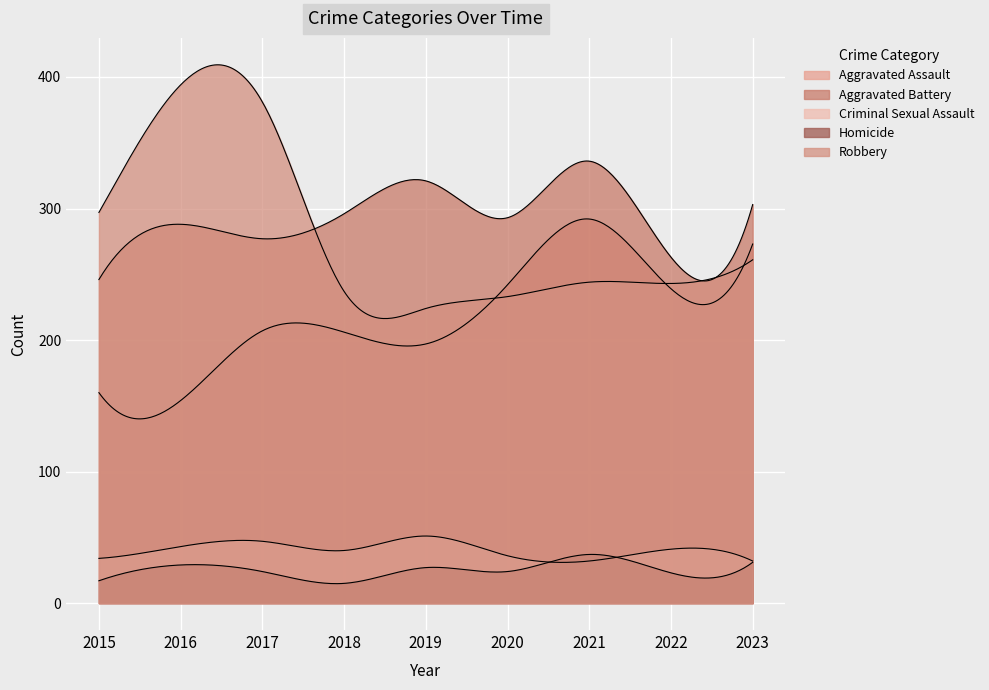

True or false: Aggravated Assault and Criminal Sexual Assault intersect in this chart.

False